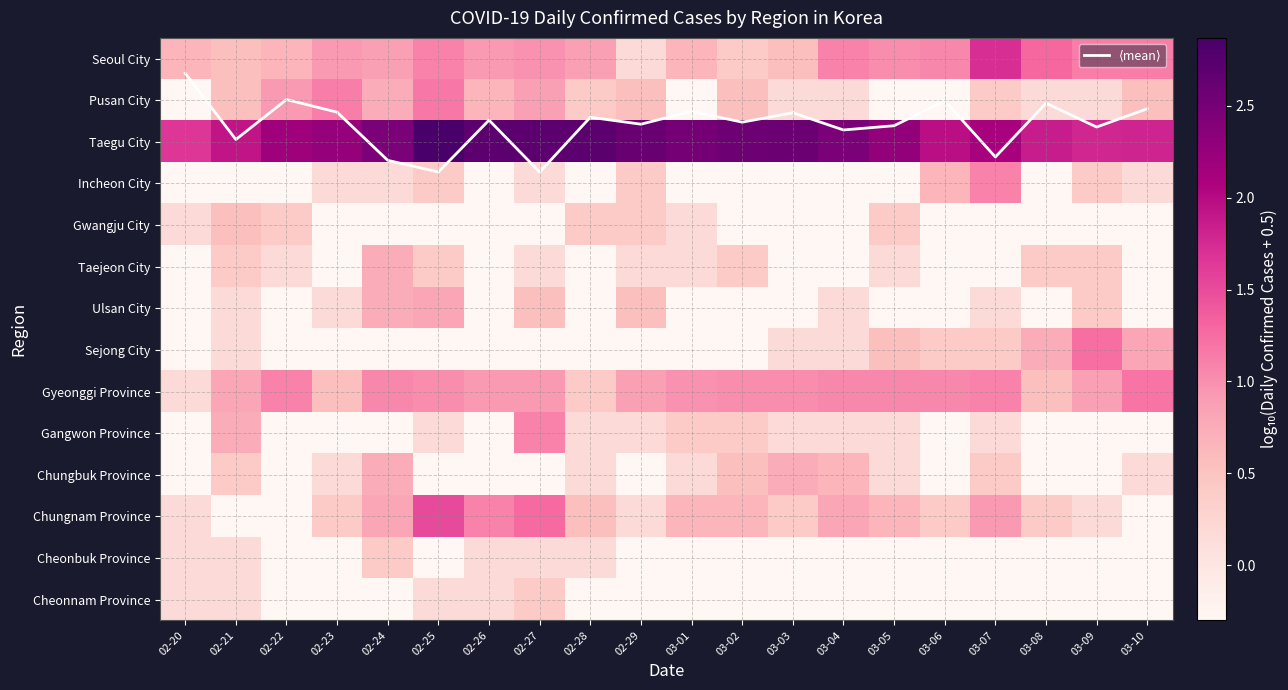

Rank the series by their maximum value, from lowest to highest.

Cheonbuk Province, Cheonnam Province, Gwangju City, Taejeon City, Chungbuk Province, Ulsan City, Incheon City, Gangwon Province, Pusan City, Gyeonggi Province, Sejong City, Chungnam Province, Seoul City, ⟨mean⟩, Taegu City